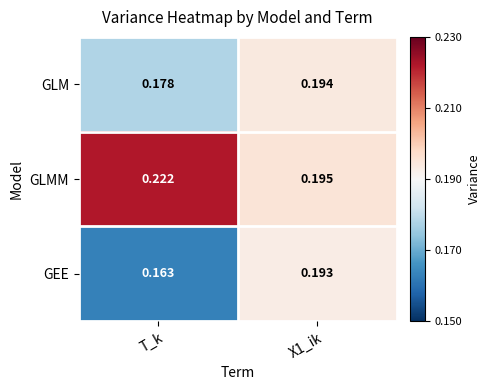

Rank the series at X1_ik from lowest to highest value.

GEE, GLM, GLMM